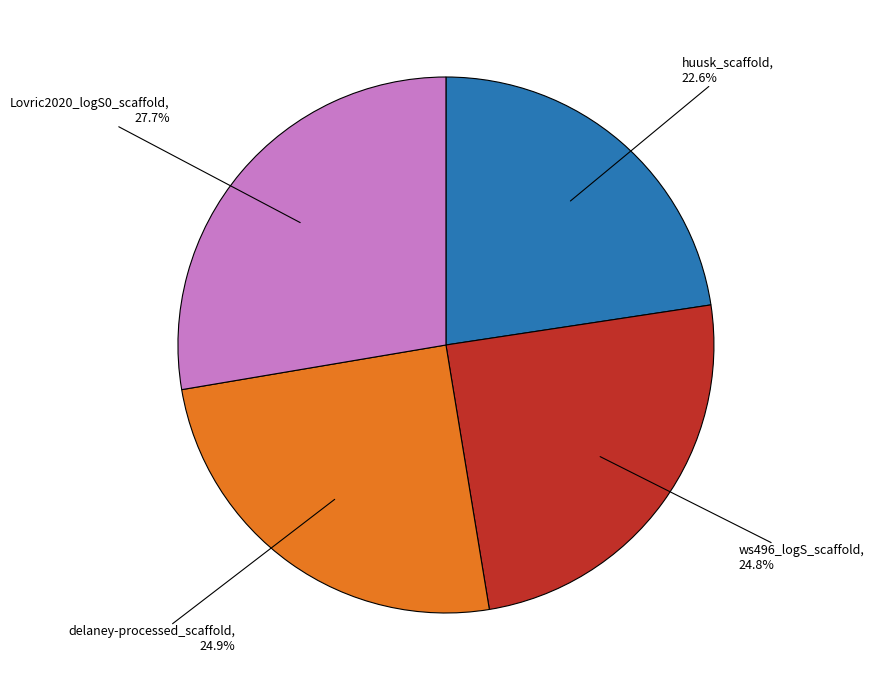

True or false: ws496_logS_scaffold accounts for 17% of the total.

False